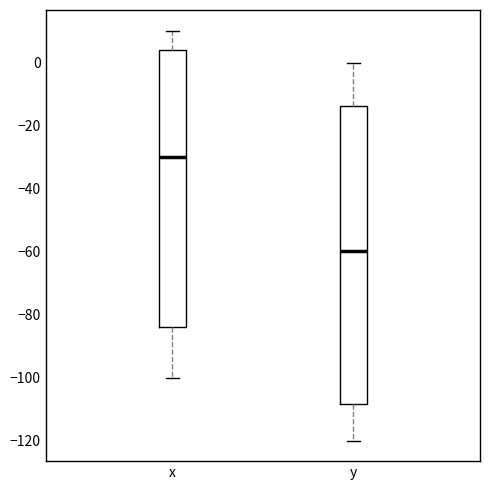

Reading left to right, read every box against the y-axis: the position of its median line, the range the box covers, and the ends of its whiskers. The values are not printed on the chart, so give them approximately, as read against the axis.

x: median -30, box -84 to 4, whiskers -100 to 10
y: median -60, box -108 to -14, whiskers -120 to 0